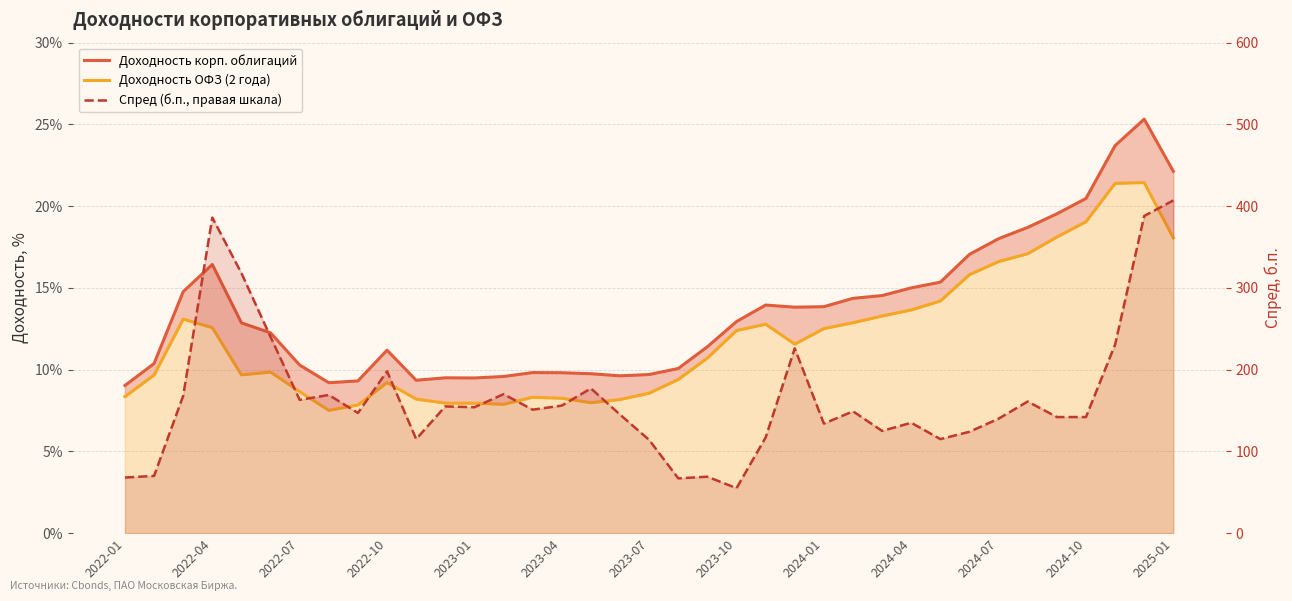

What is the difference between the maximum and minimum values in the Спред (б.п., правая шкала) series?

352.0